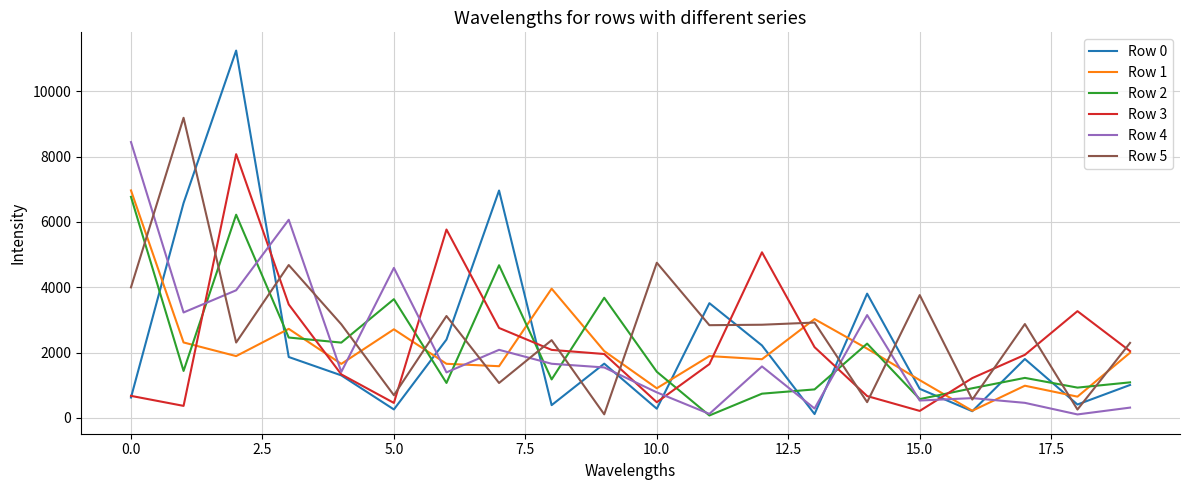

Which series has the largest range (max minus min)?

Row 0